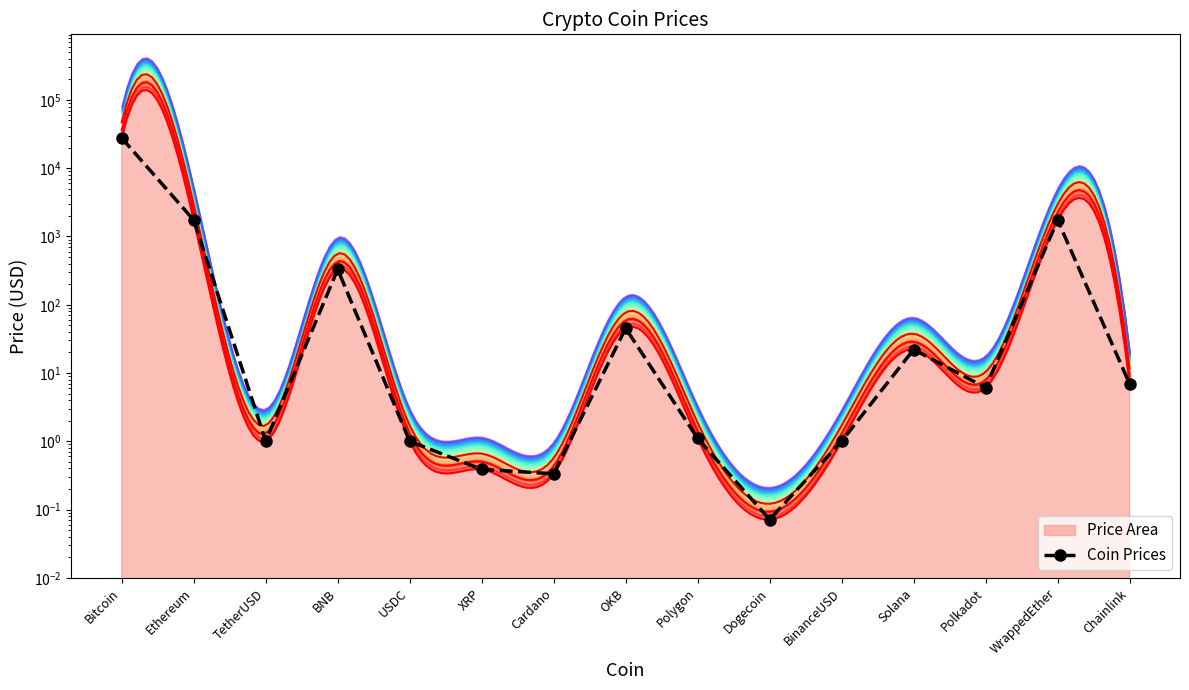

What is the value of the 15th point from the left?

6.9